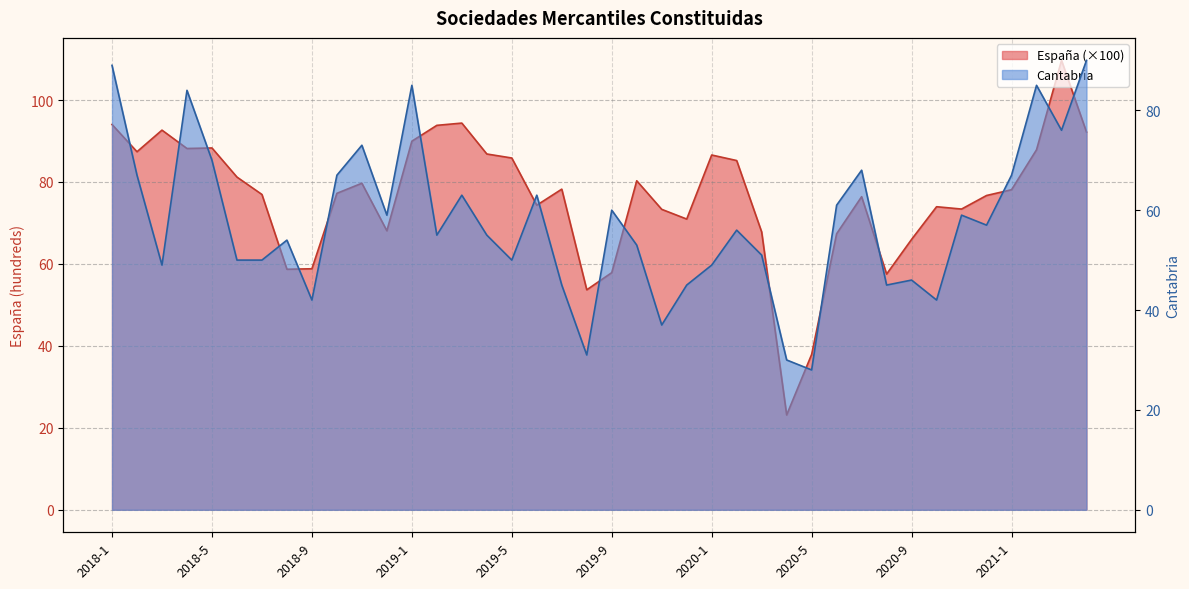

What is the minimum value shown in the chart?

23.1